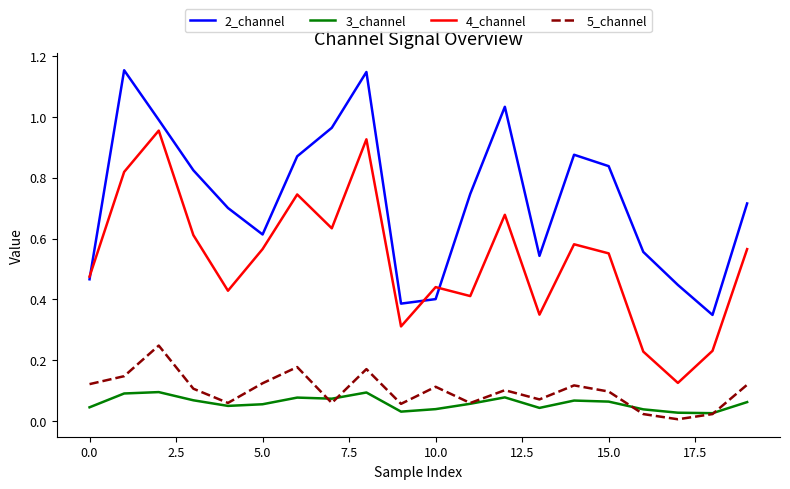

Which series has the largest total across all categories?

2_channel